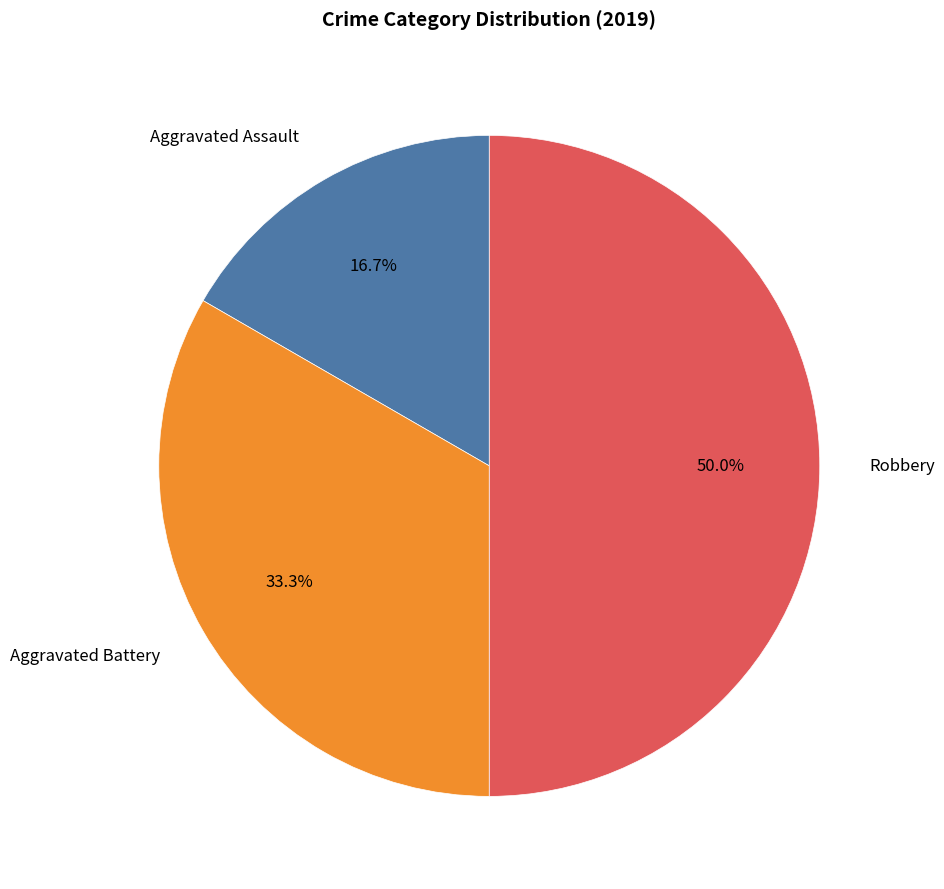

What portion of the pie excludes Aggravated Assault?

83.3%